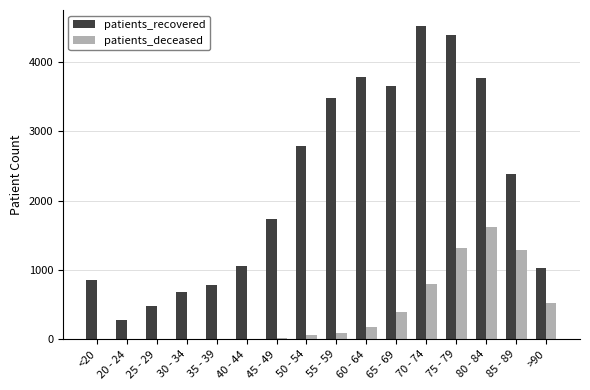

Between 40 - 44 and 50 - 54, which series saw the biggest shift?

patients_recovered